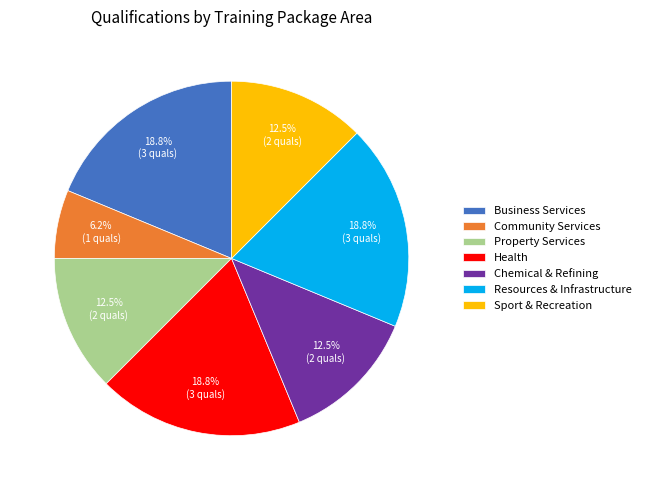

To the nearest percent, what is the average slice percentage?

14%